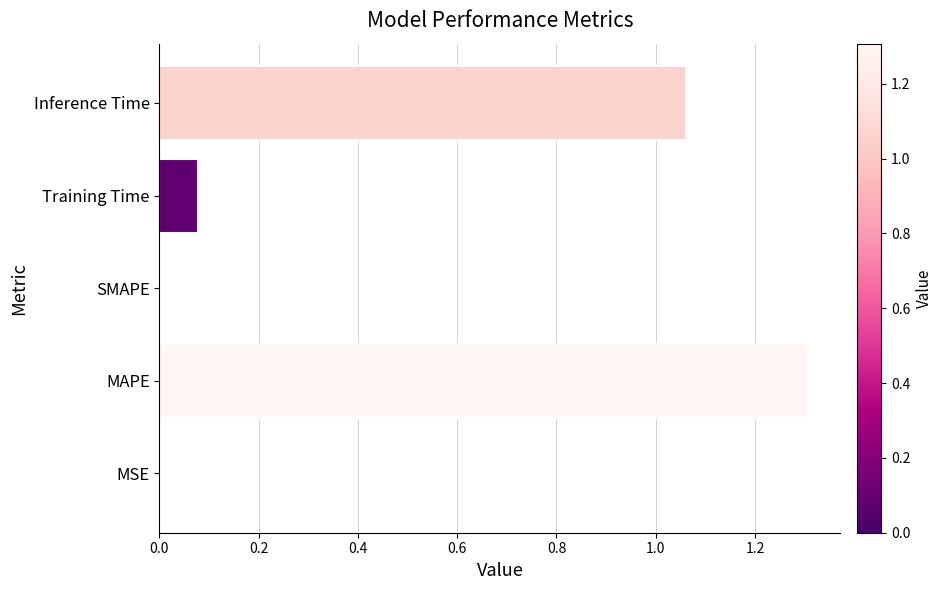

Which category has the highest value across all series?

MAPE